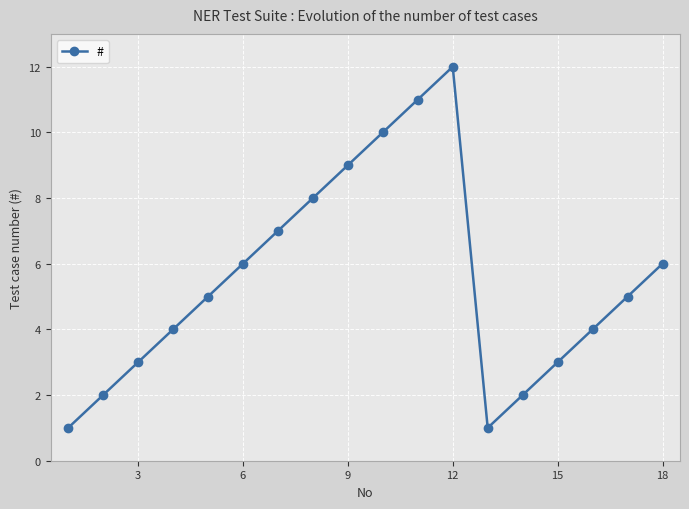

What is the difference between the maximum and minimum values?

11